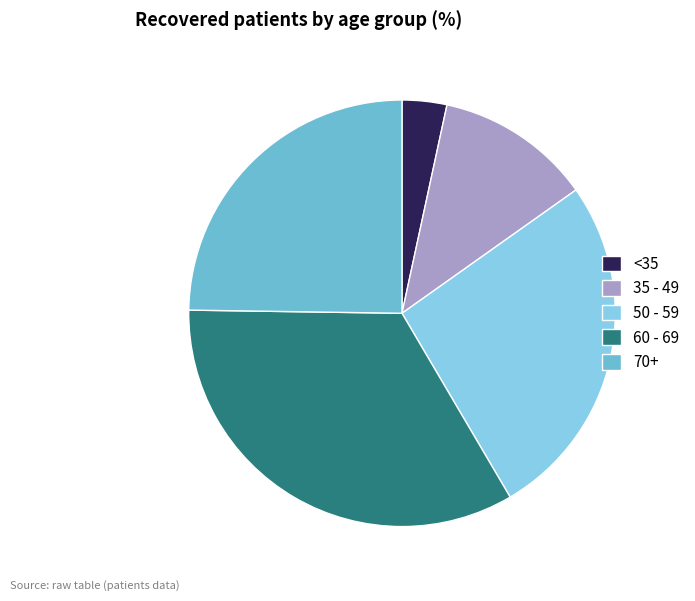

Which has a higher value, 60 - 69 or 70+?

60 - 69